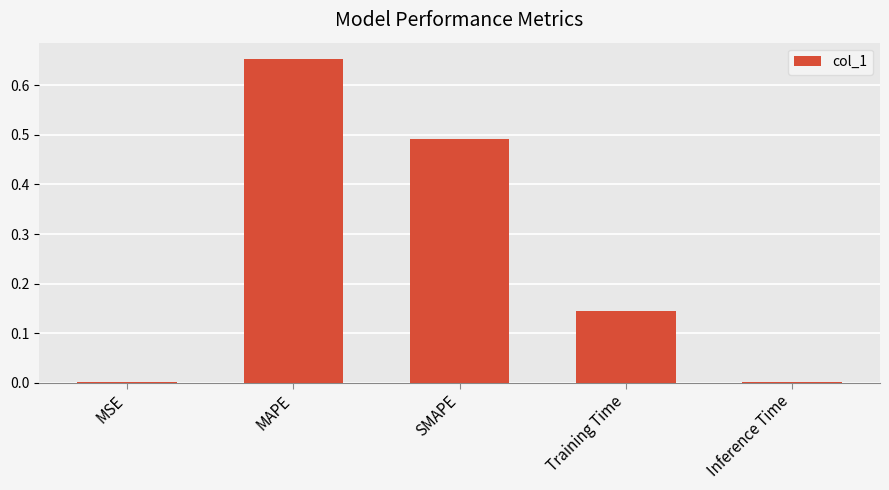

Which label corresponds to the largest value in the chart?

MAPE